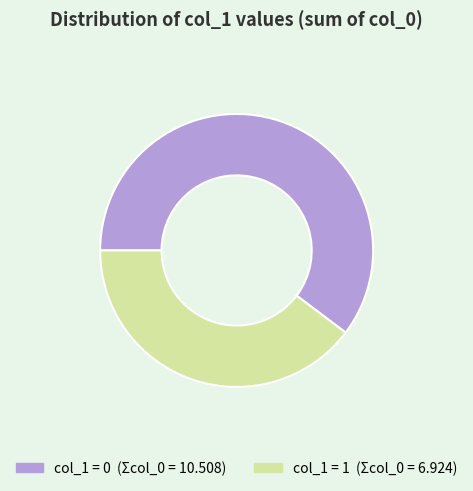

Does any single category account for the majority?

Yes